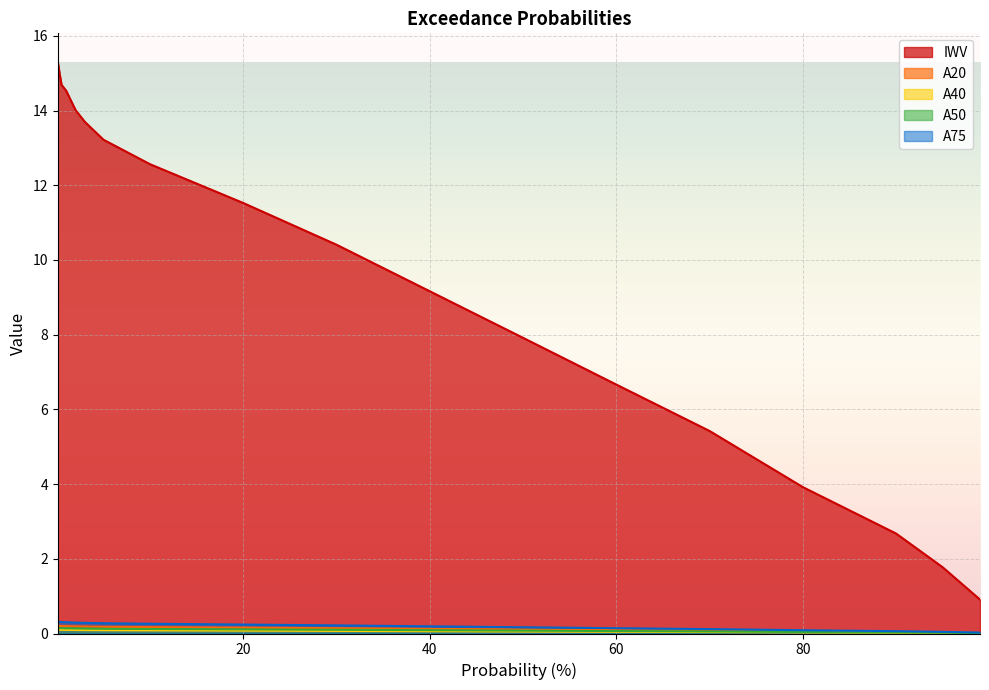

How many data points does each series have?

18